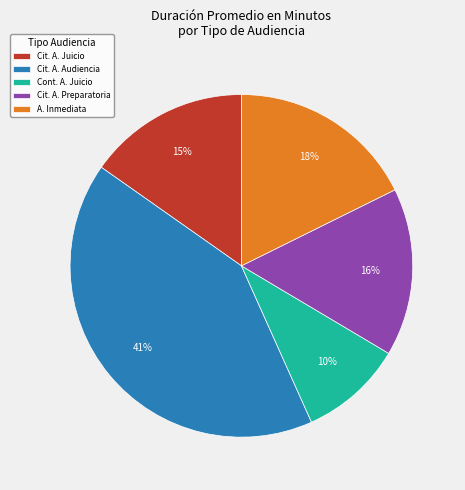

Does any single category account for the majority?

No